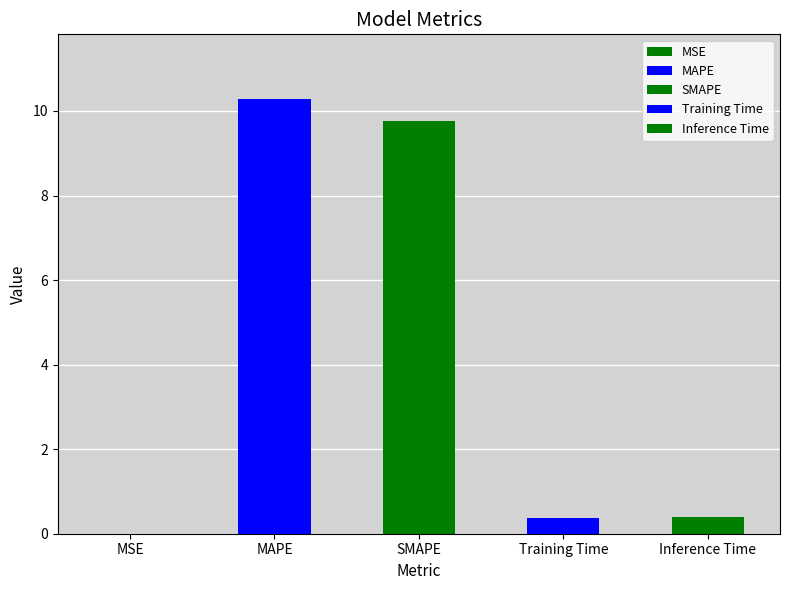

Which category has the lowest value across all series?

MSE